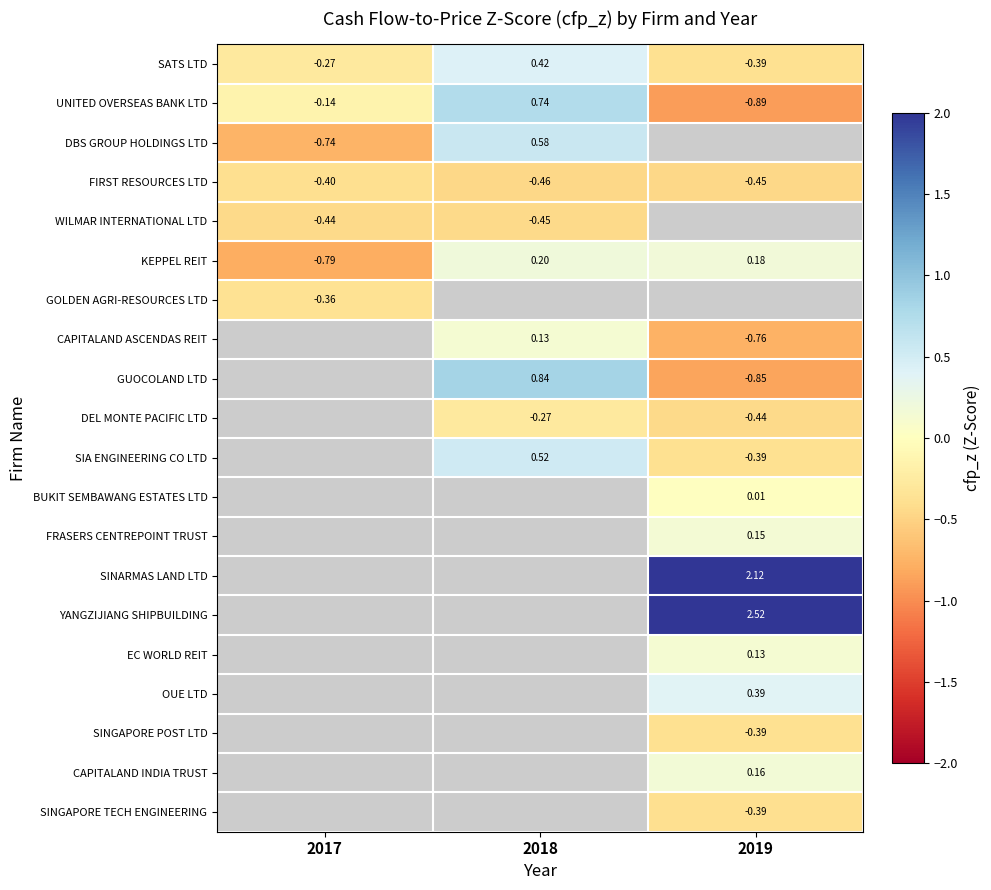

Count the number of data series in this chart.

20